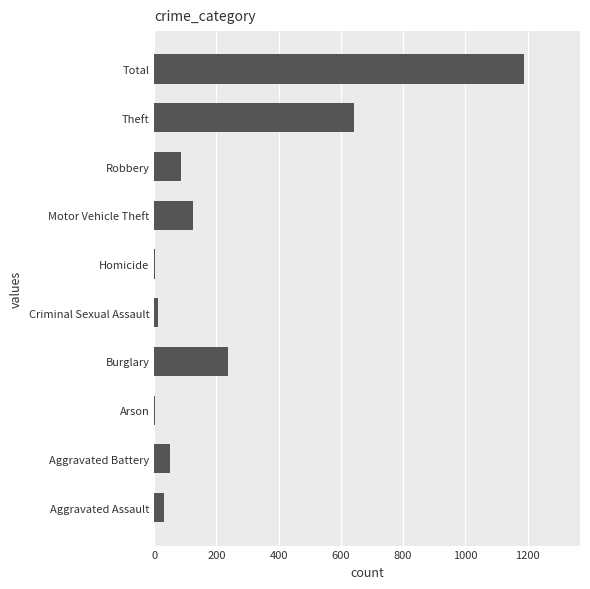

At which label is the value closest to 596?

Theft